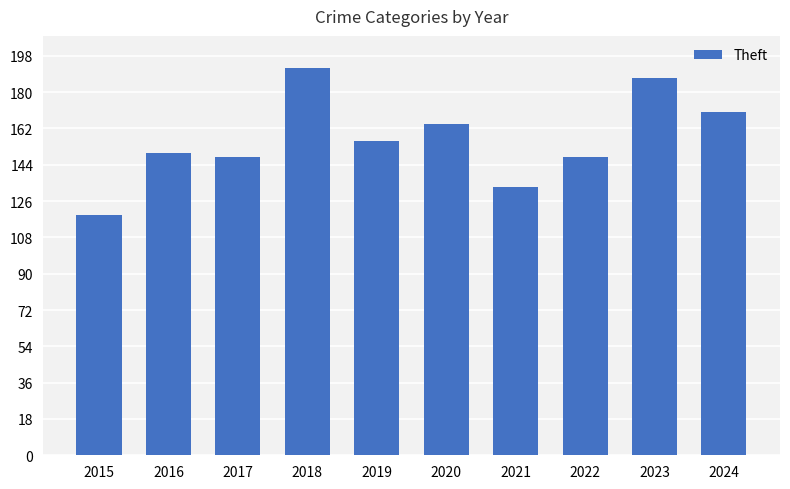

Reading left to right, transcribe all the data shown in this chart.

2015=119	2016=150	2017=148	2018=192	2019=156	2020=164	2021=133	2022=148	2023=187	2024=170